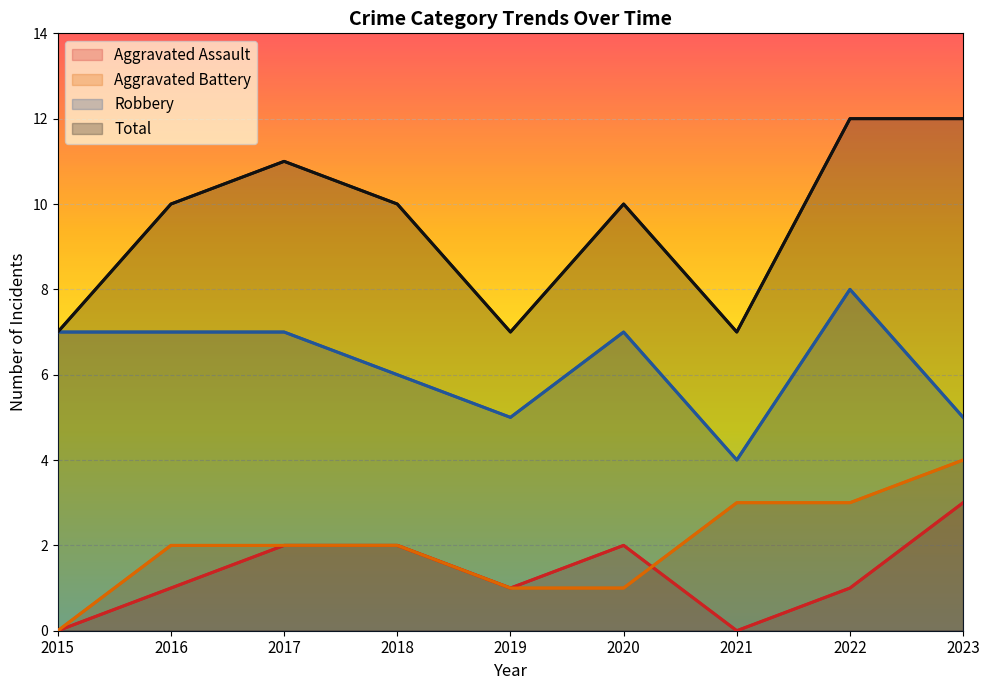

What is the difference between the maximum and minimum values in the Robbery series?

4